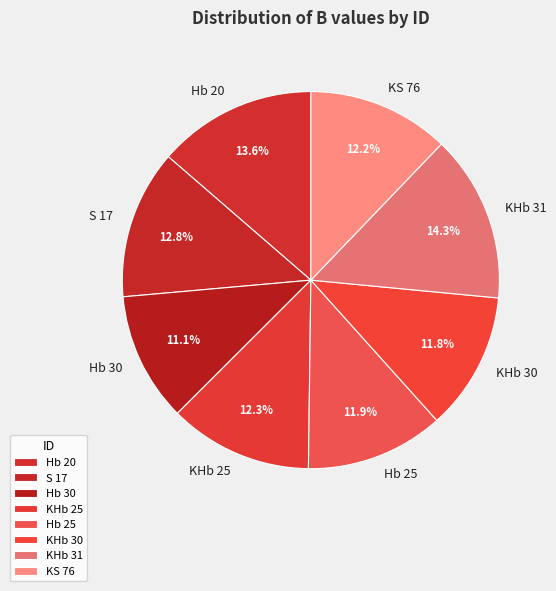

Count the number of slices in the pie.

8